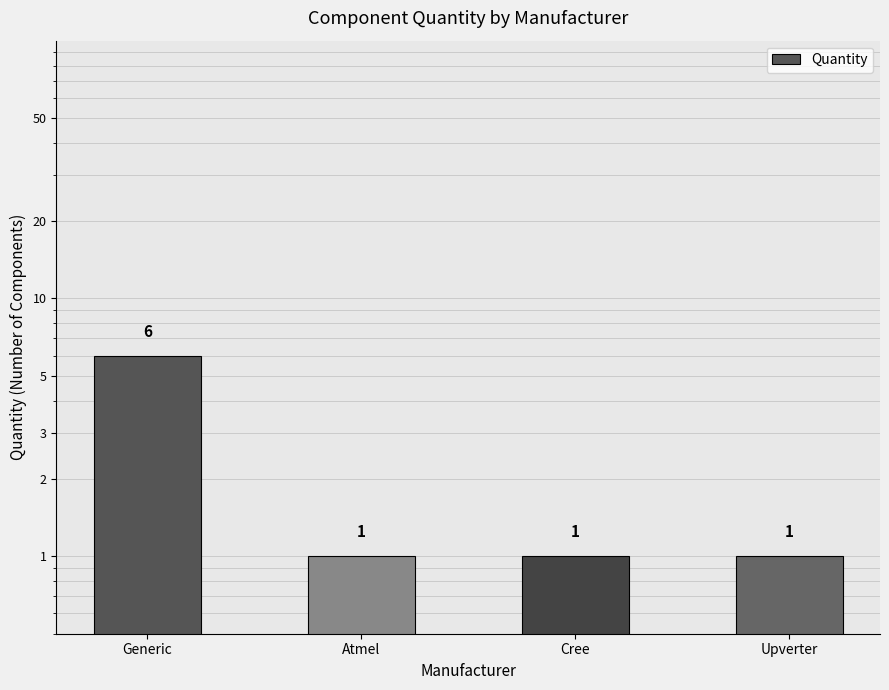

What is the change in value from Generic to Cree?

-5